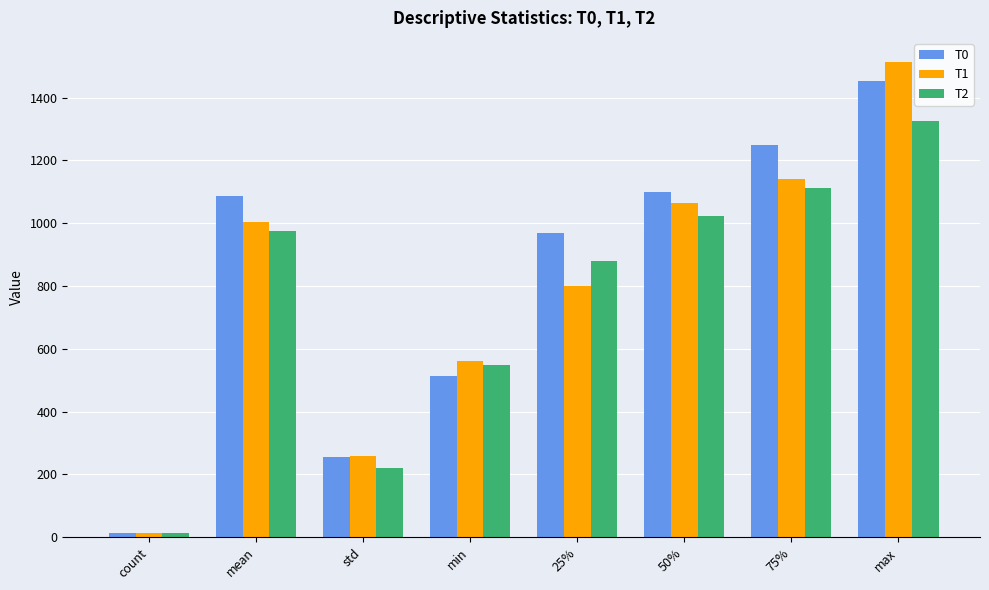

At how many categories does at least one series exceed 652?

5